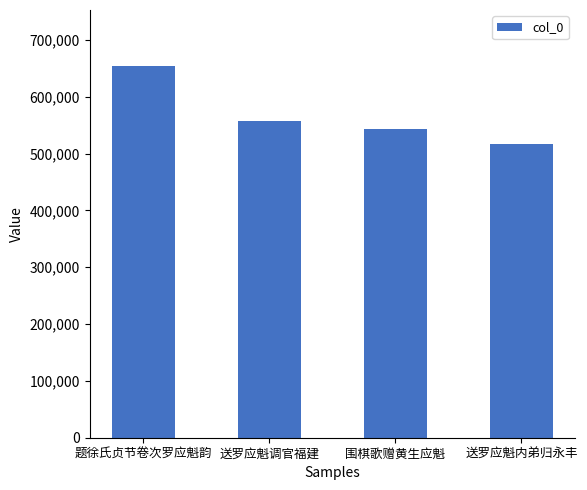

The value at 送罗应魁调官福建 is 288122. True or false?

False